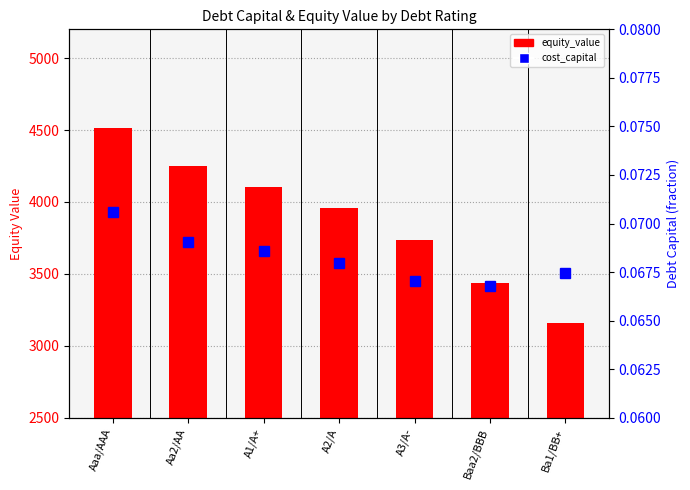

The cost_capital series shows 0.1 at Ba1/BB+. True or false?

True